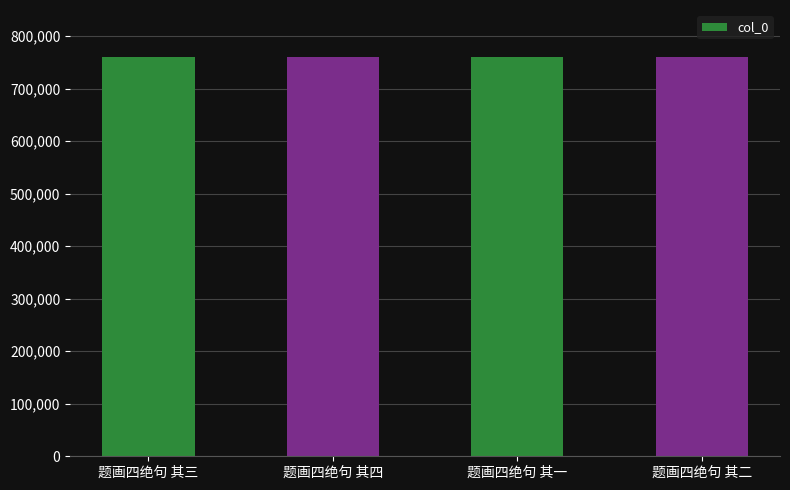

What is the label of the 4th bar from the right?

题画四绝句 其三